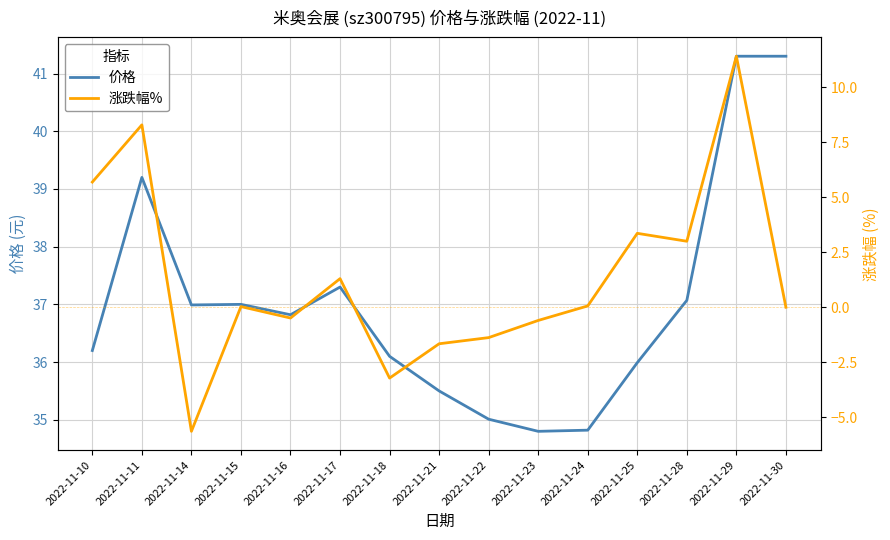

What is the value of the 涨跌幅% point at the 9th from the left?

-1.4